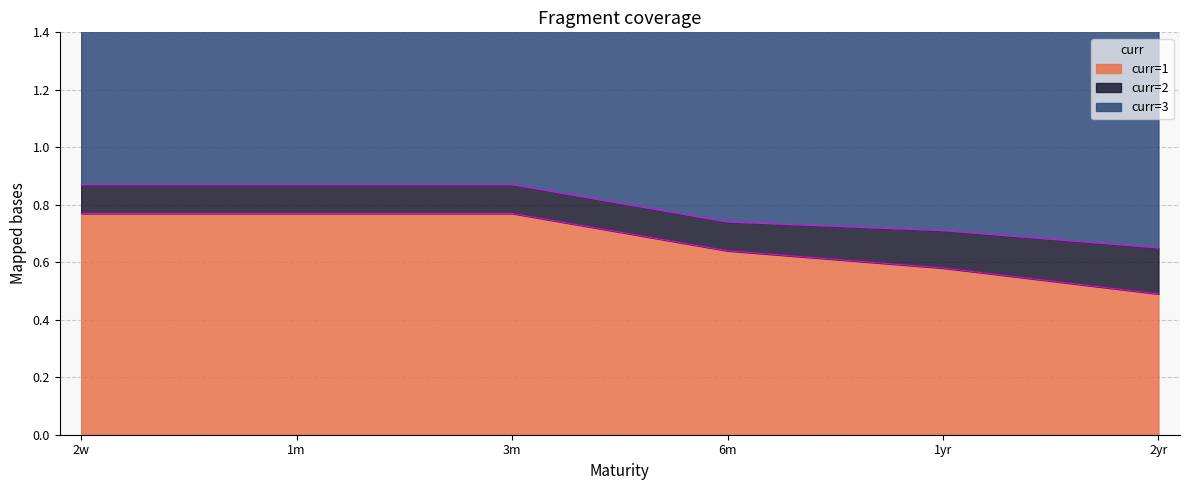

Reading left to right, transcribe all the data shown in this chart.

curr=1: 0.8	0.8	0.8	0.6	0.6	0.5
curr=2: 0.1	0.1	0.1	0.1	0.1	0.2
curr=3: 0.9	0.9	0.9	0.9	1.0	1.0